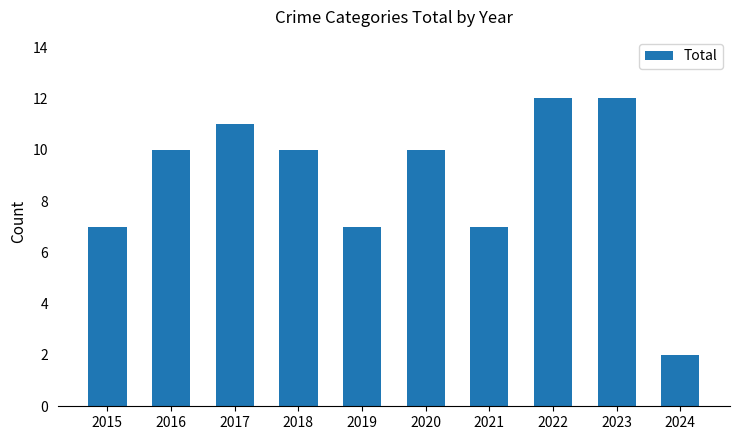

What is the average value?

9